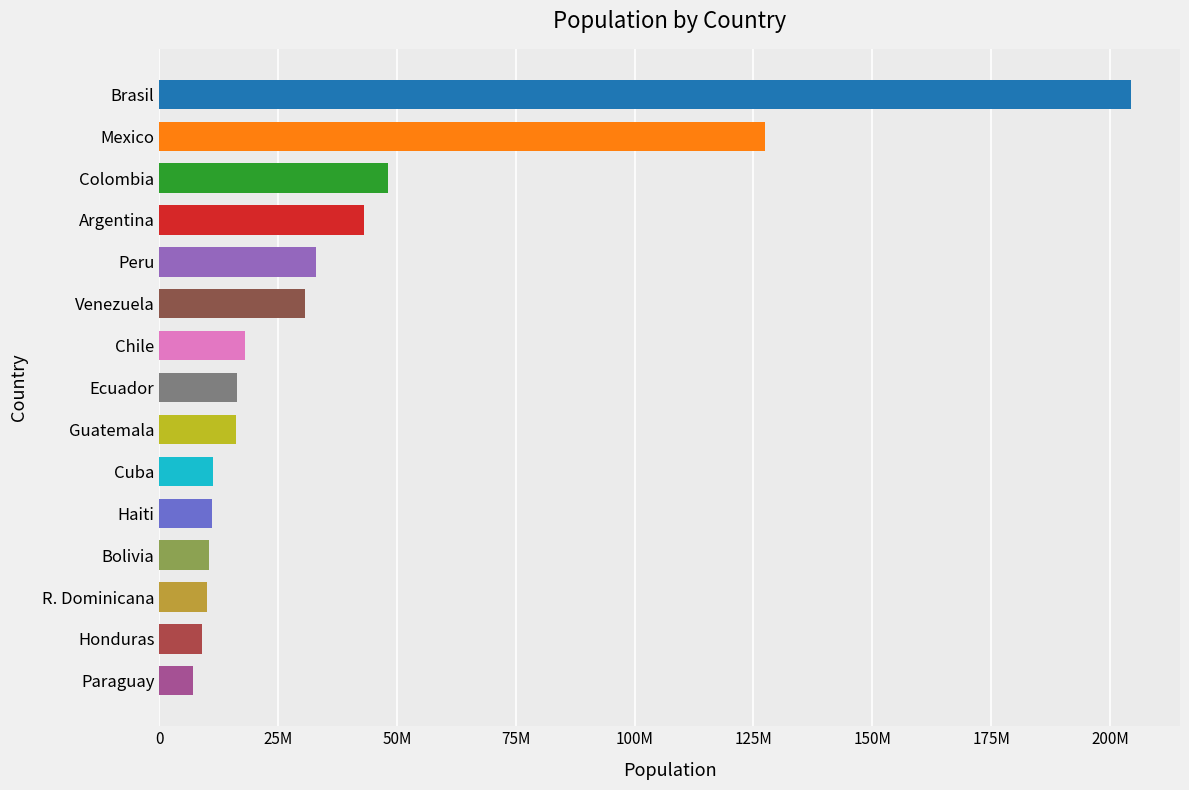

What is the difference between the values at Guatemala and Chile?

1830000